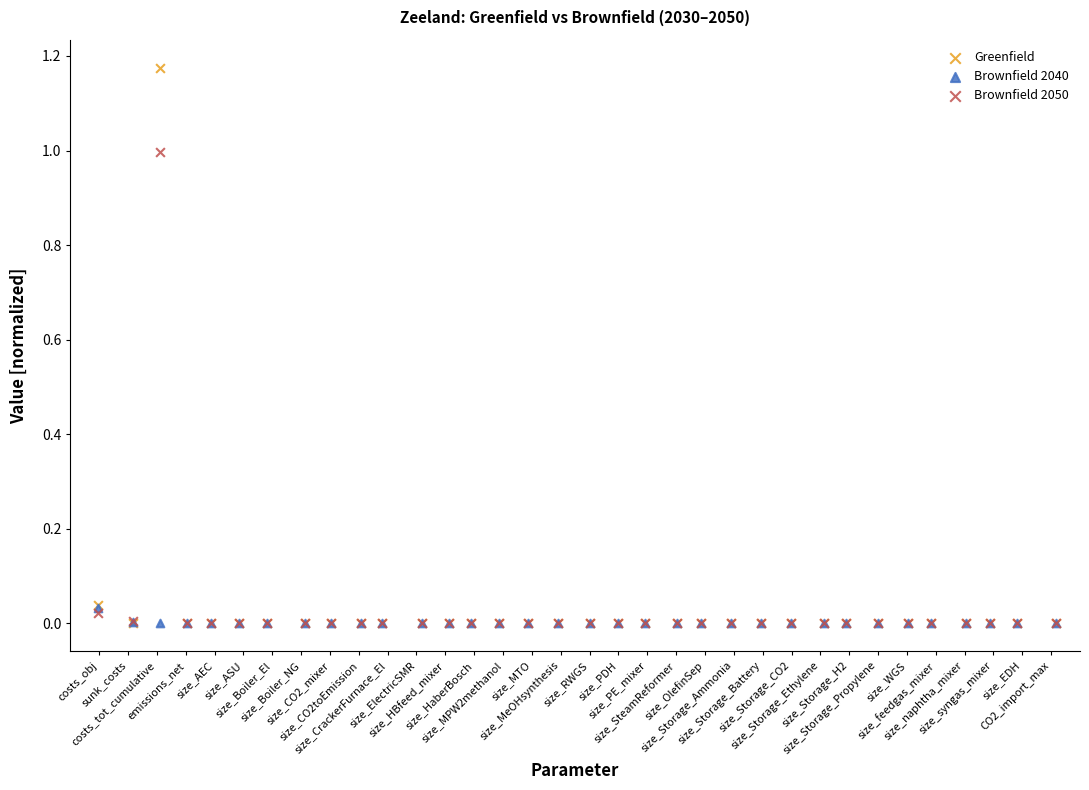

Which series has the widest spread of Y values?

Greenfield